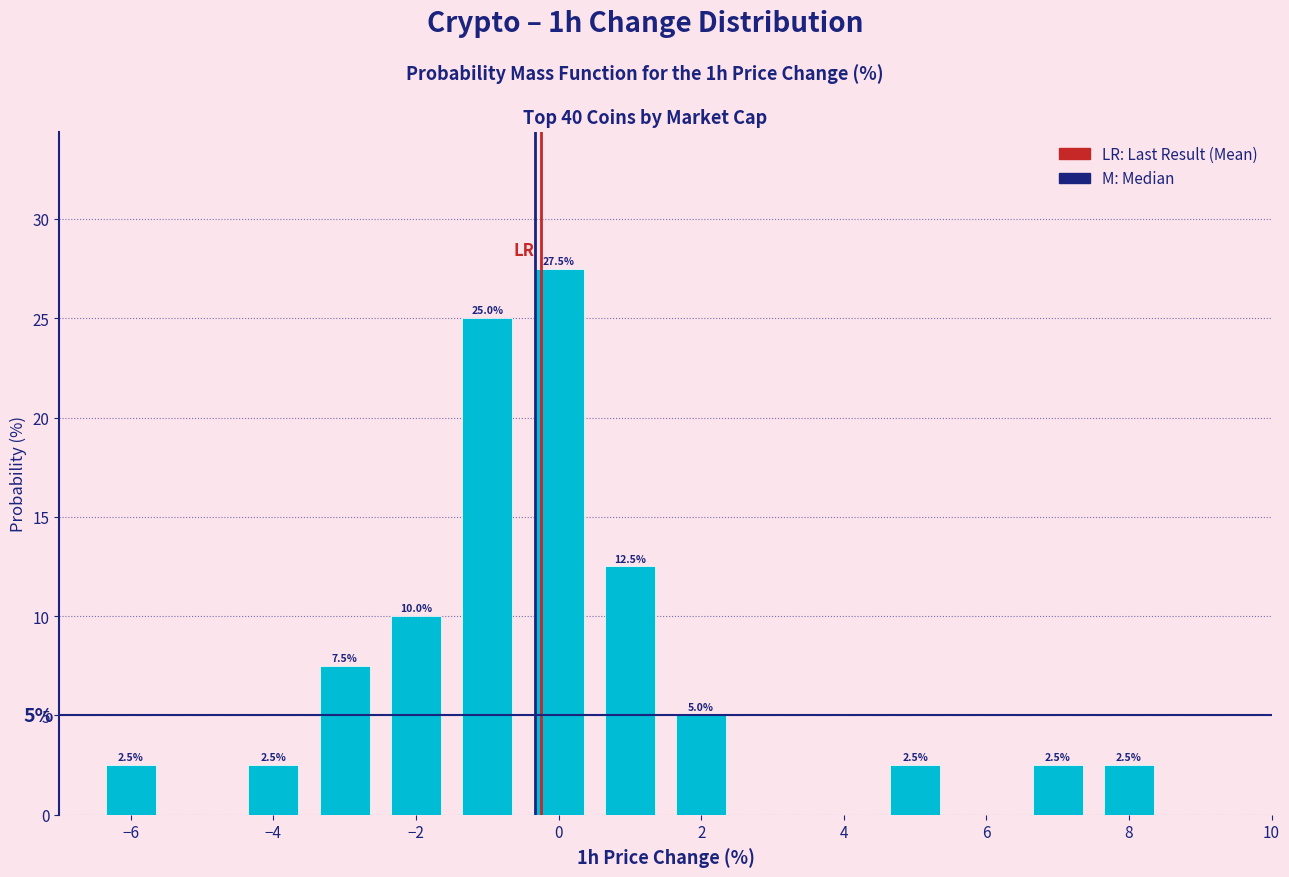

Over which range of the x-axis is the bar tallest?

-0.5 to 0.5